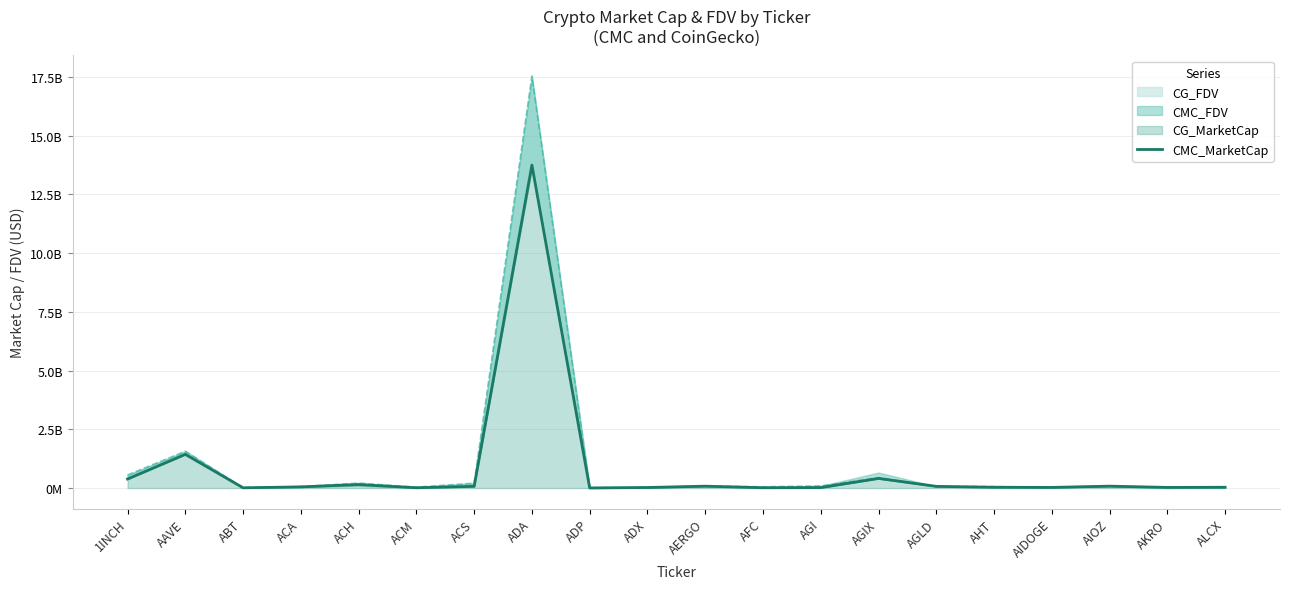

What is the label of the 13th point from the right?

ADA